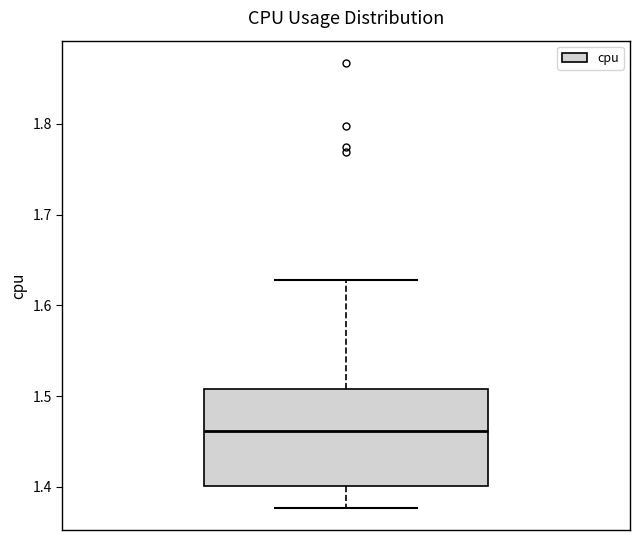

Transcribe this box plot: give where the median line is, the range the box spans, and where the two whiskers end, as read against the y-axis. The values are not printed on the chart, so give them approximately, as read against the axis.

median 1.46, box 1.40 to 1.51, whiskers 1.38 to 1.63